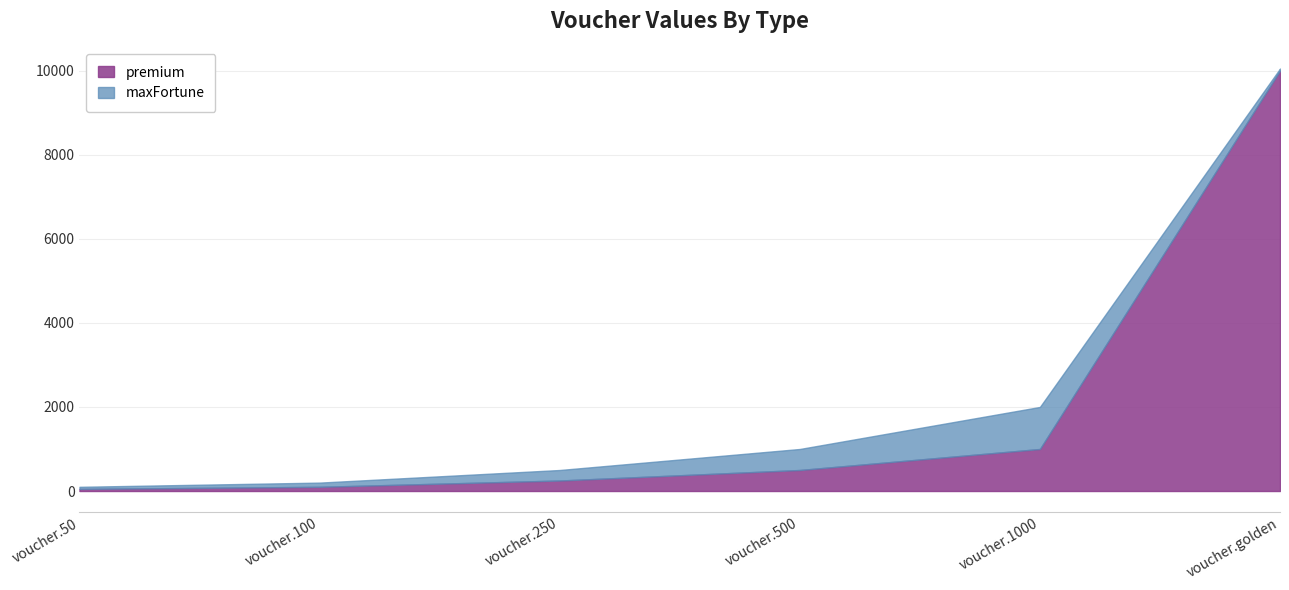

What is the label of the 3rd point from the right?

voucher.500